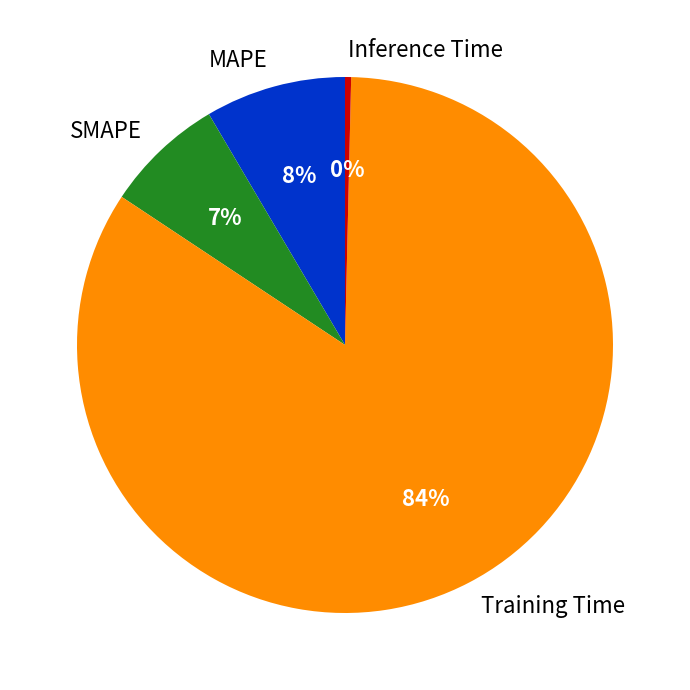

True or false: Inference Time accounts for 0% of the total.

True